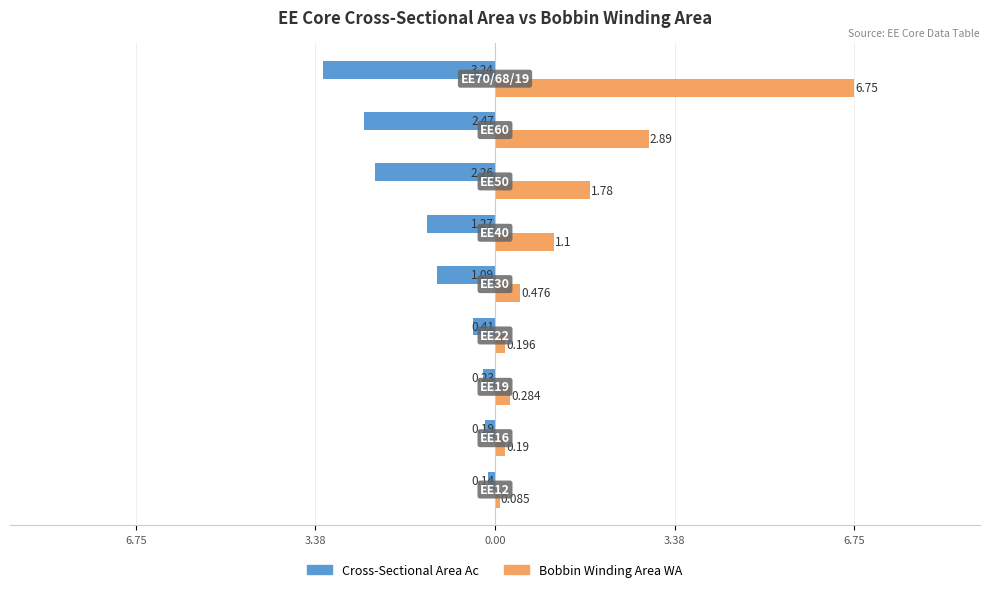

What are all the series names shown in the legend?

Cross-Sectional Area Ac, Bobbin Winding Area WA